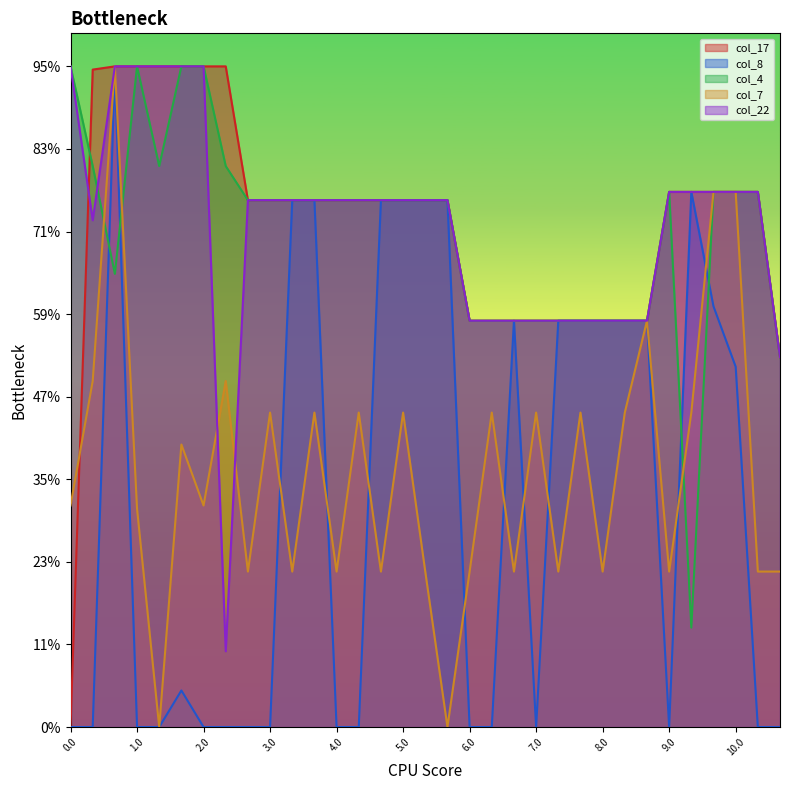

True or false: col_8 and col_22 intersect in this chart.

False